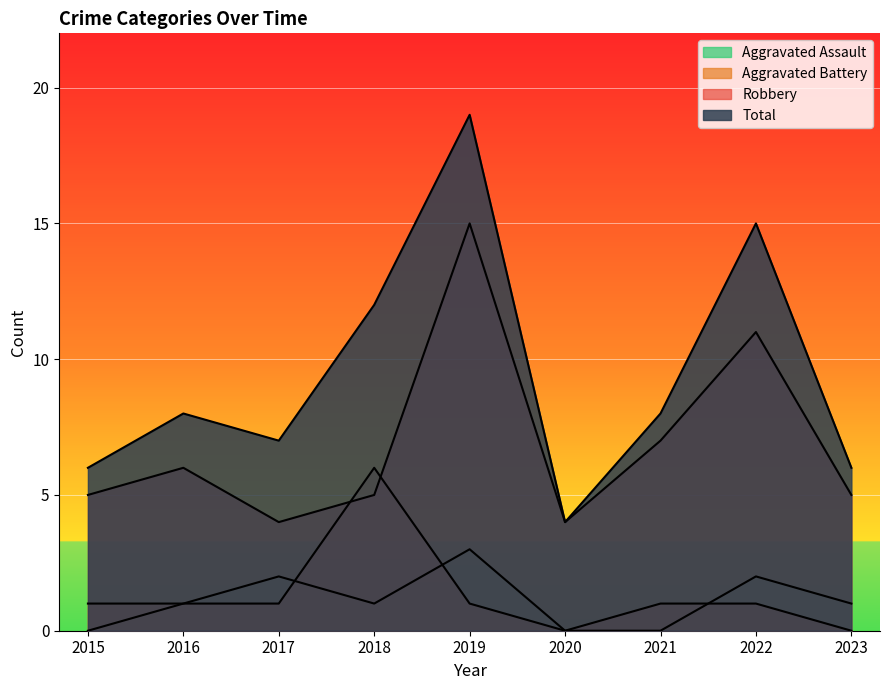

Is it true that Robbery equals 7 at 2020?

False